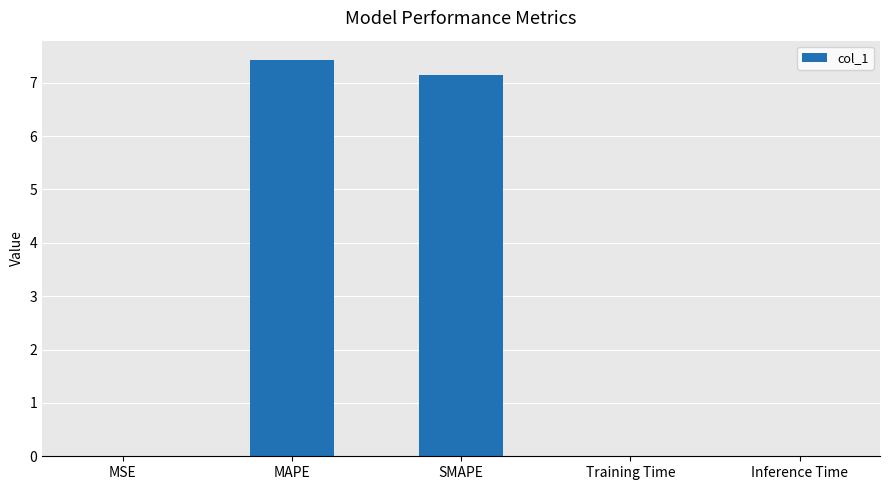

Between Inference Time and MAPE, which is larger?

MAPE